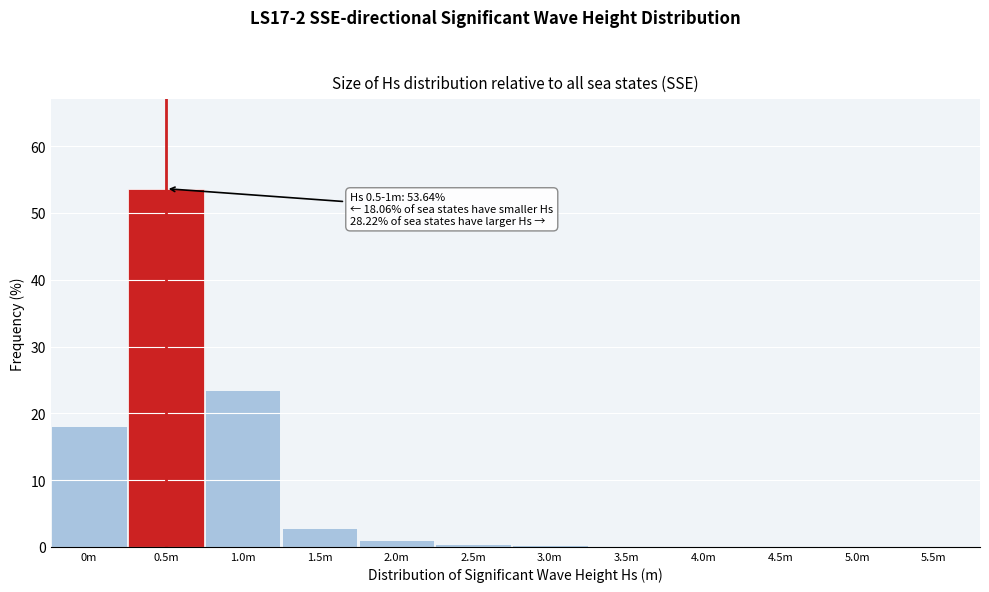

Between 1.0m and 0.5m, which is larger?

0.5m